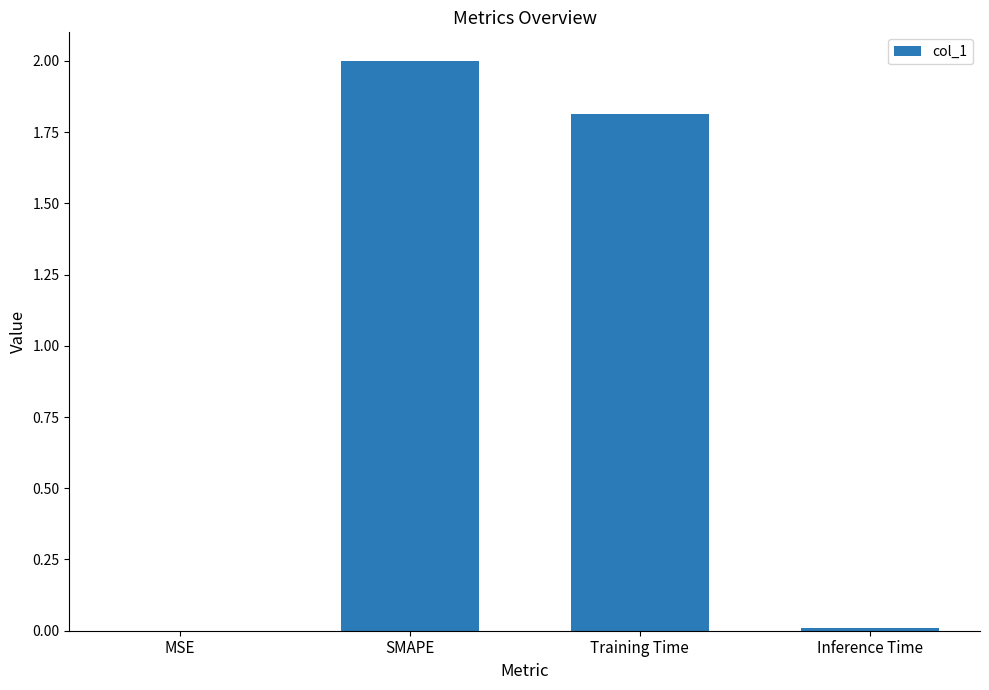

What is the maximum value shown in the chart?

2.0